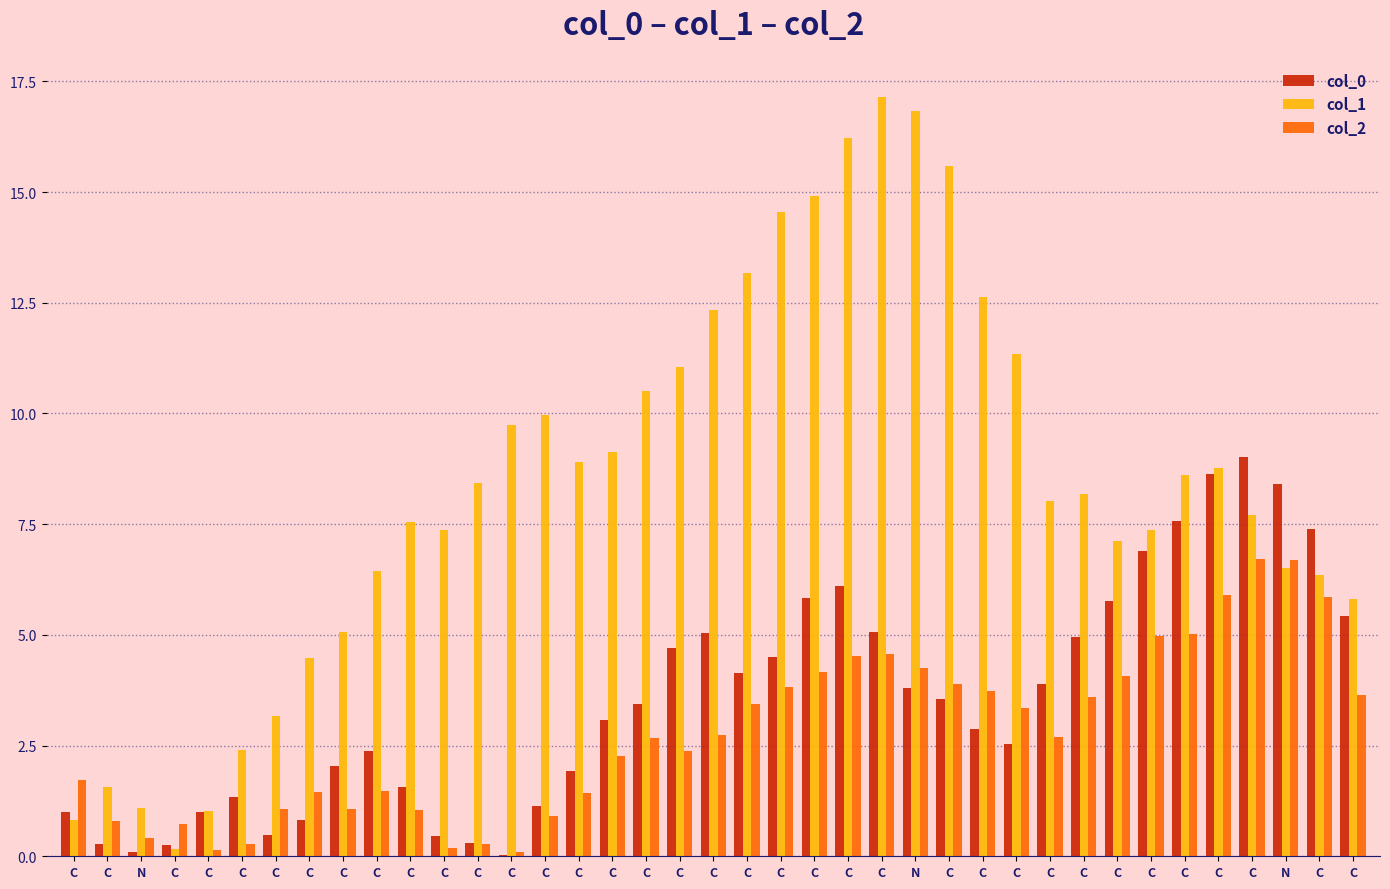

What is the total value across all series at C?

3.5